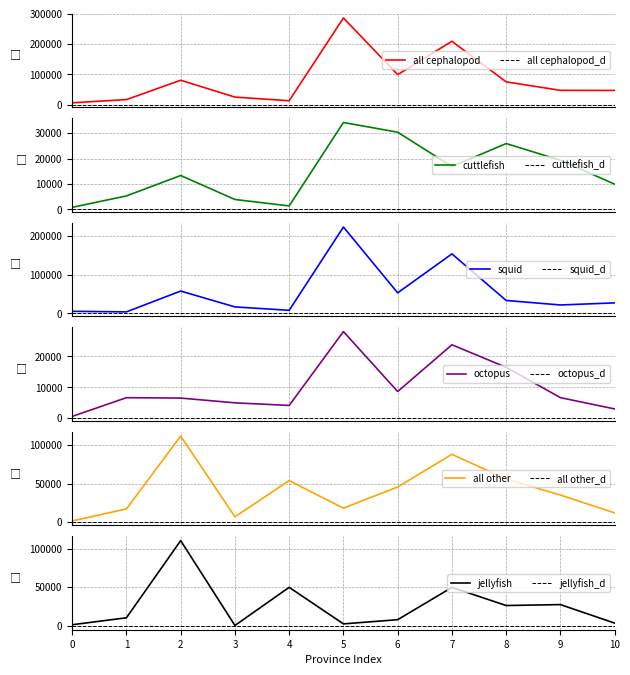

What is the maximum value for all cephalopod?

286166